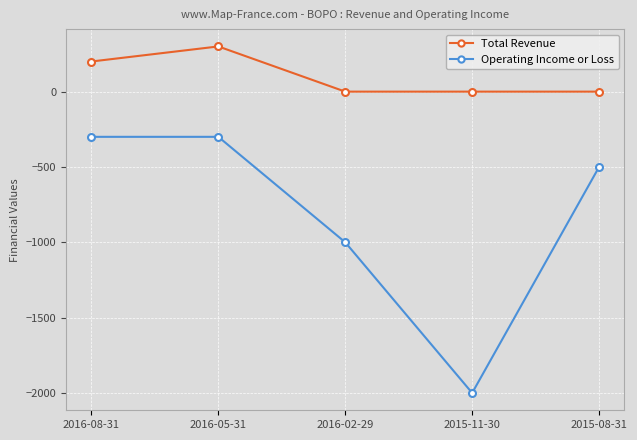

True or false: Operating Income or Loss and Total Revenue intersect in this chart.

False